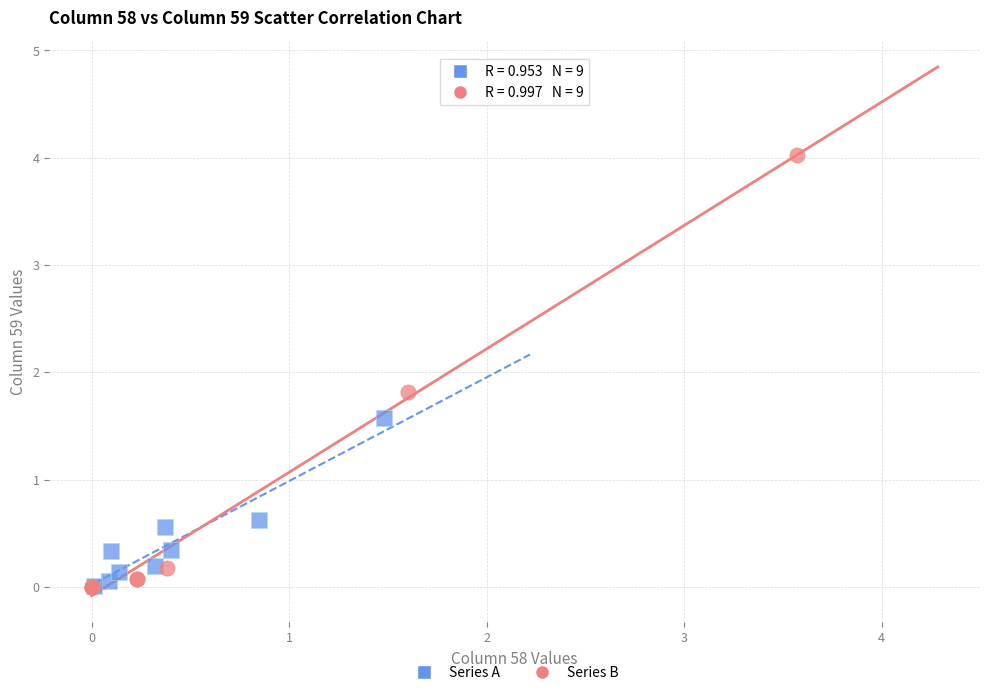

Which series reaches the maximum Y coordinate?

Series B